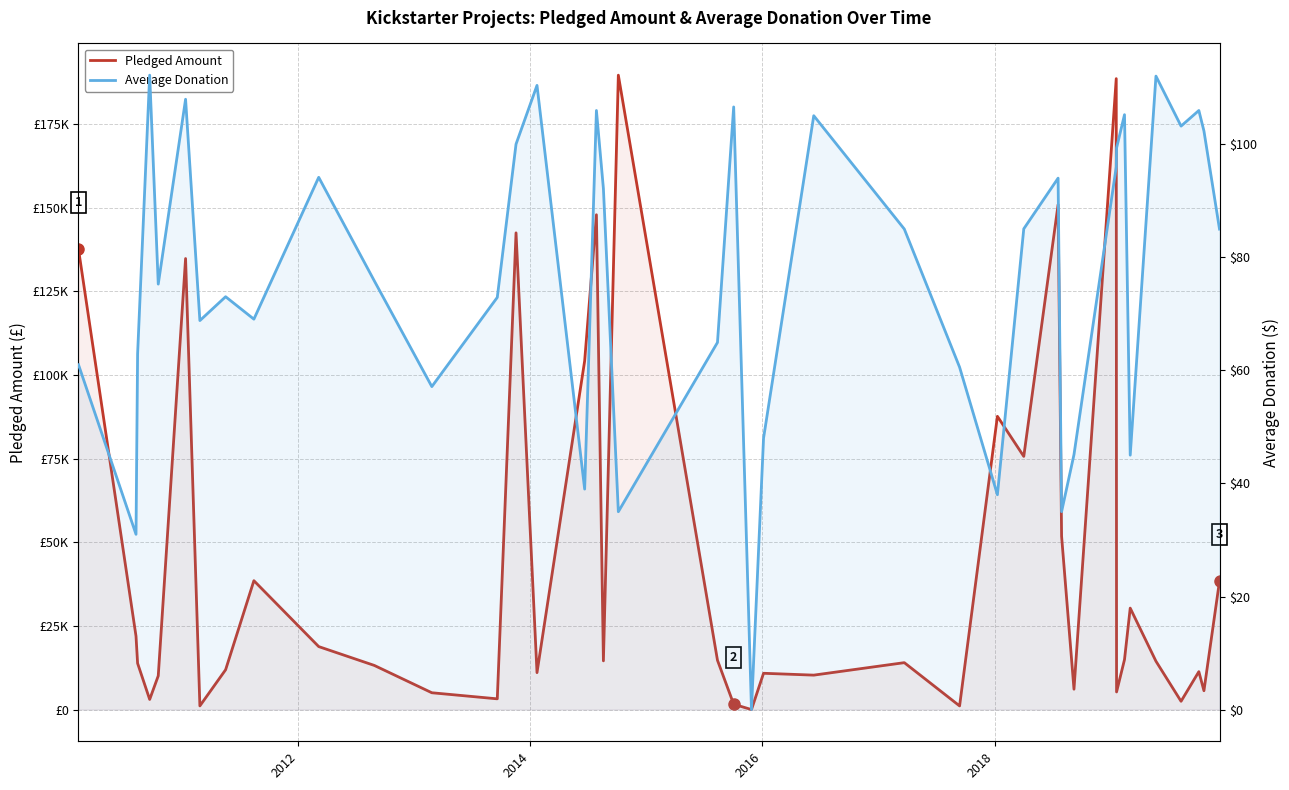

Reading right to left, list all the values displayed in this chart.

Pledged Amount: 38414.0	5629.0	11339.0	2477.0	14455.0	30331.0	14942.0	5265.0	188628.0	6089.0	51814.0	150965.0	75690.0	87676.0	1090.0	14025.0	10295.0	10850.0	0.0	1599.0	14741.0	189666.0	14560.0	147936.0	104257.0	11041.0	142523.0	3208.0	5027.0	13195.0	18829.0	38533.0	11904.0	1101.0	134845.0	10085.0	3030.0	13838.0	21946.0	137635.0
Average Donation: 85.0	102.3	106.0	103.2	112.0	45.0	105.2	99.3	96.0	45.1	35.0	94.0	85.0	38.0	60.6	85.0	105.0	48.0	0.0	106.6	64.9	35.0	92.2	106.0	39.0	110.4	100.0	72.9	57.1	75.8	94.2	69.1	73.0	68.8	108.0	75.3	112.2	62.9	31.0	61.0